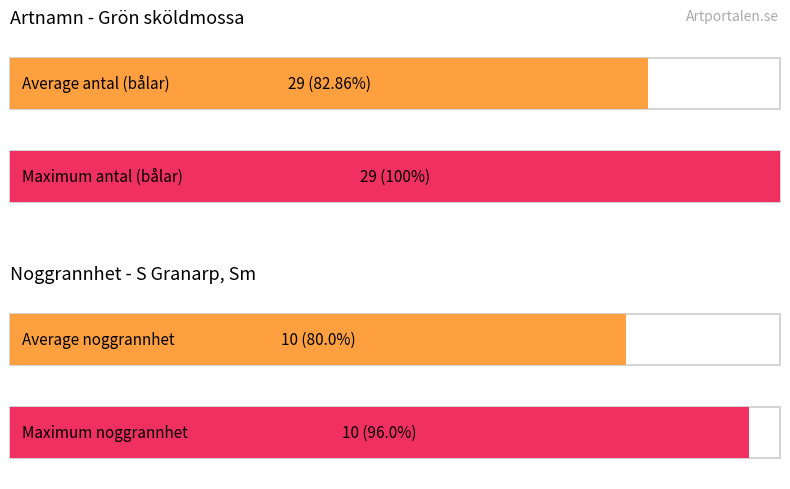

What is the difference between the maximum and minimum values?

19